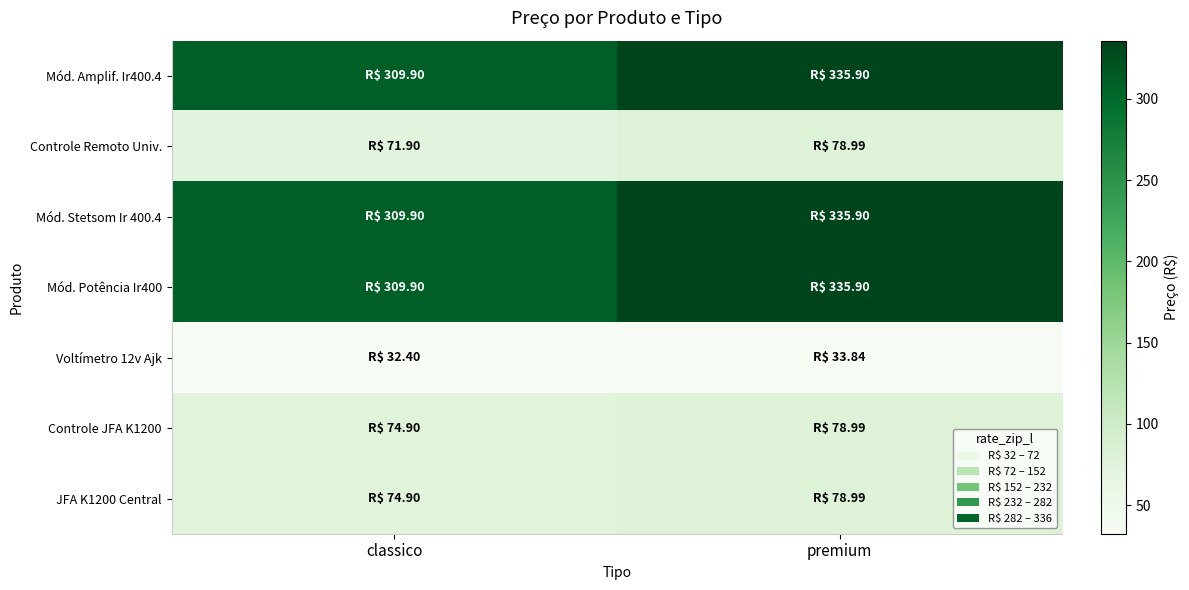

Reading left to right, what are all the values shown in this chart?

Mód. Amplif. Ir400.4: classico=309.9	premium=335.9
Controle Remoto Univ.: classico=71.9	premium=79.0
Mód. Stetsom Ir 400.4: classico=309.9	premium=335.9
Mód. Potência Ir400: classico=309.9	premium=335.9
Voltímetro 12v Ajk: classico=32.4	premium=33.8
Controle JFA K1200: classico=74.9	premium=79.0
JFA K1200 Central: classico=74.9	premium=79.0